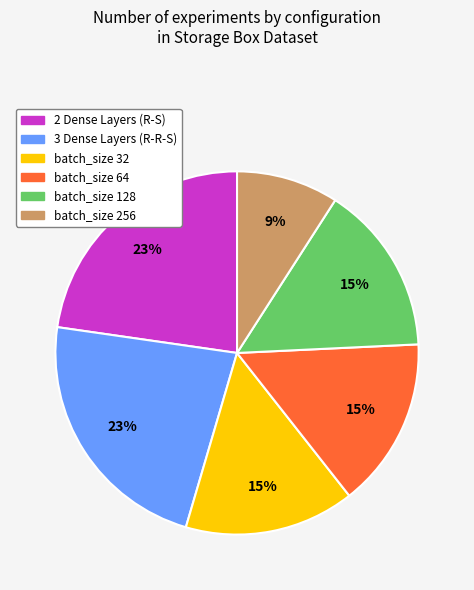

Between 2 Dense Layers (R-S) and batch_size 64, which is larger?

2 Dense Layers (R-S)